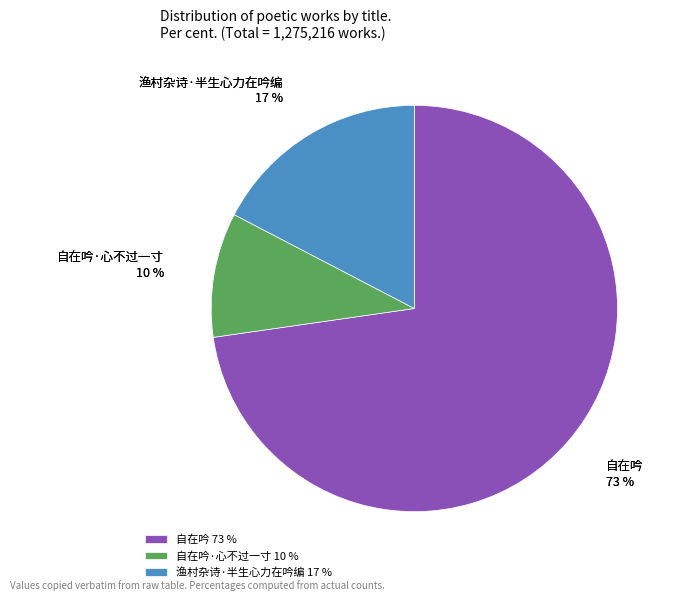

True or false: 自在吟 accounts for 84% of the total.

False